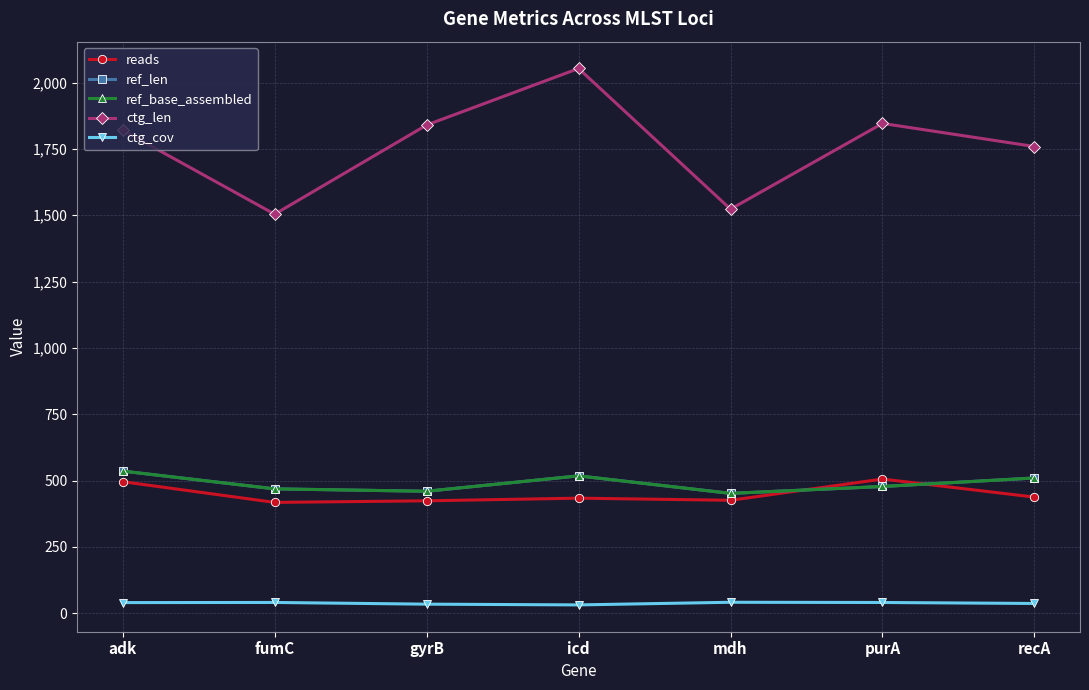

Which series has the largest range (max minus min)?

ctg_len